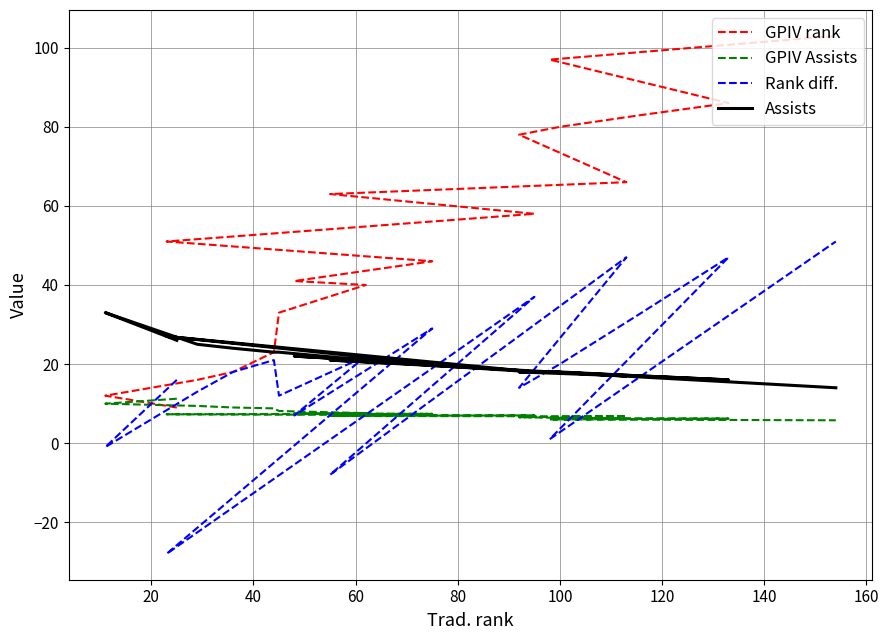

True or false: Rank diff. and GPIV rank intersect in this chart.

True